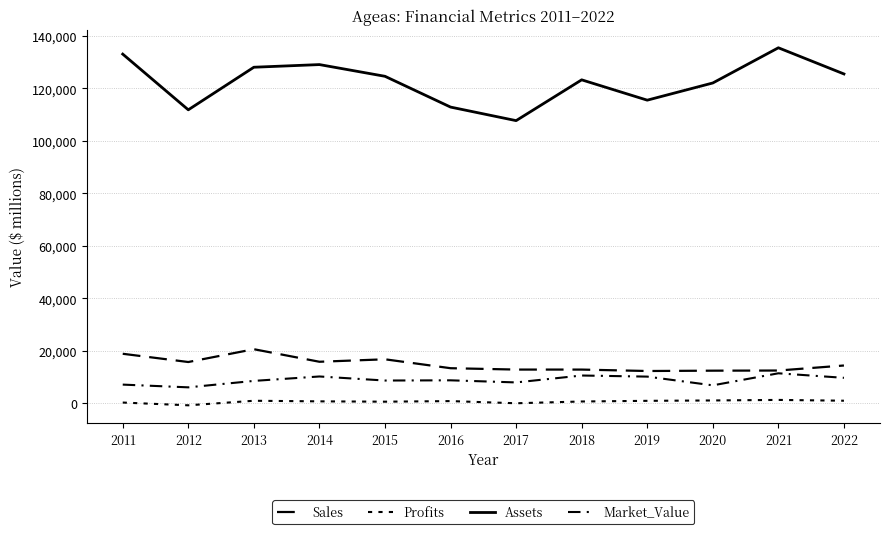

How many lines are shown in the chart?

4